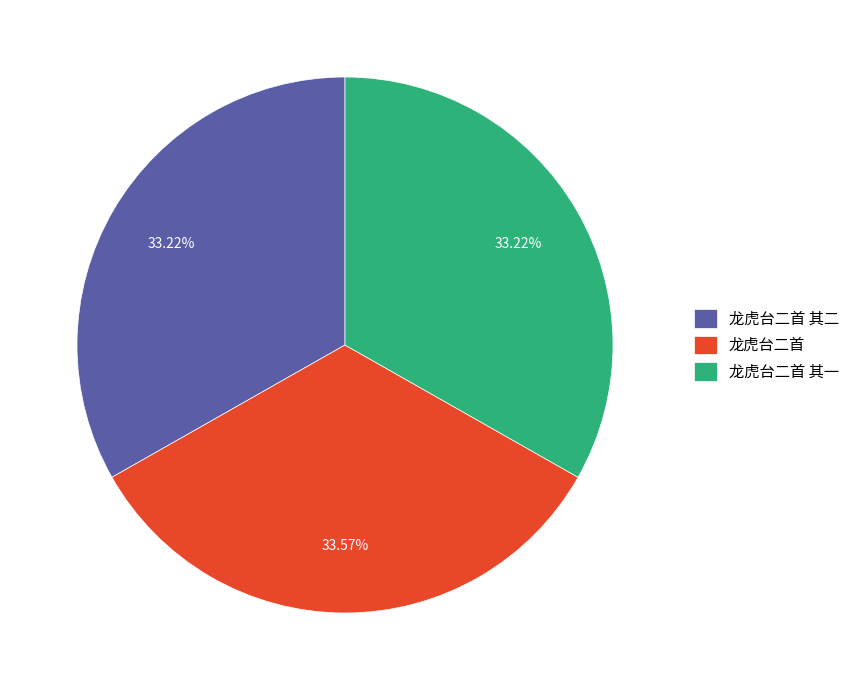

To the nearest percent, what portion does 龙虎台二首 其二 represent?

33%